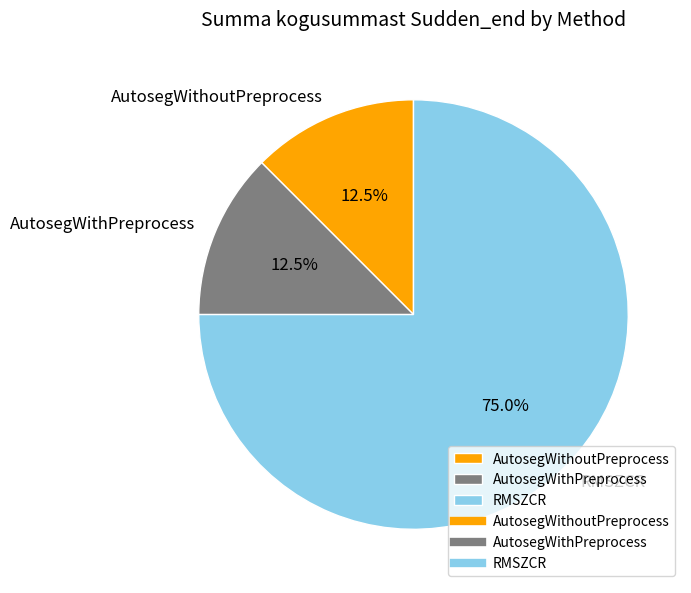

Does any single category account for the majority?

Yes